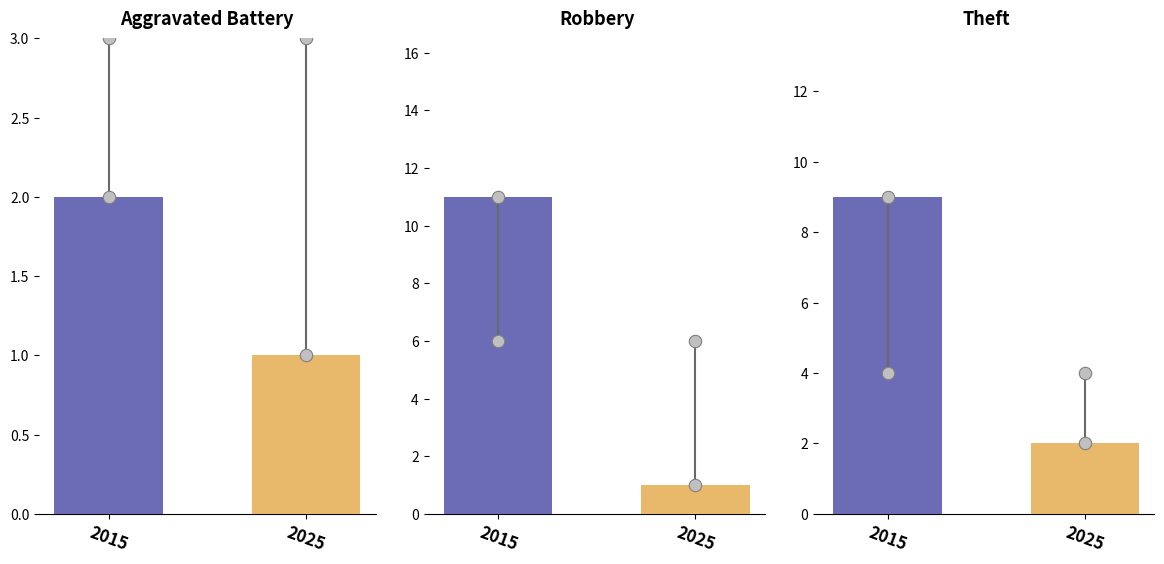

What are all the series names shown in the legend?

Aggravated Battery, Robbery, Theft